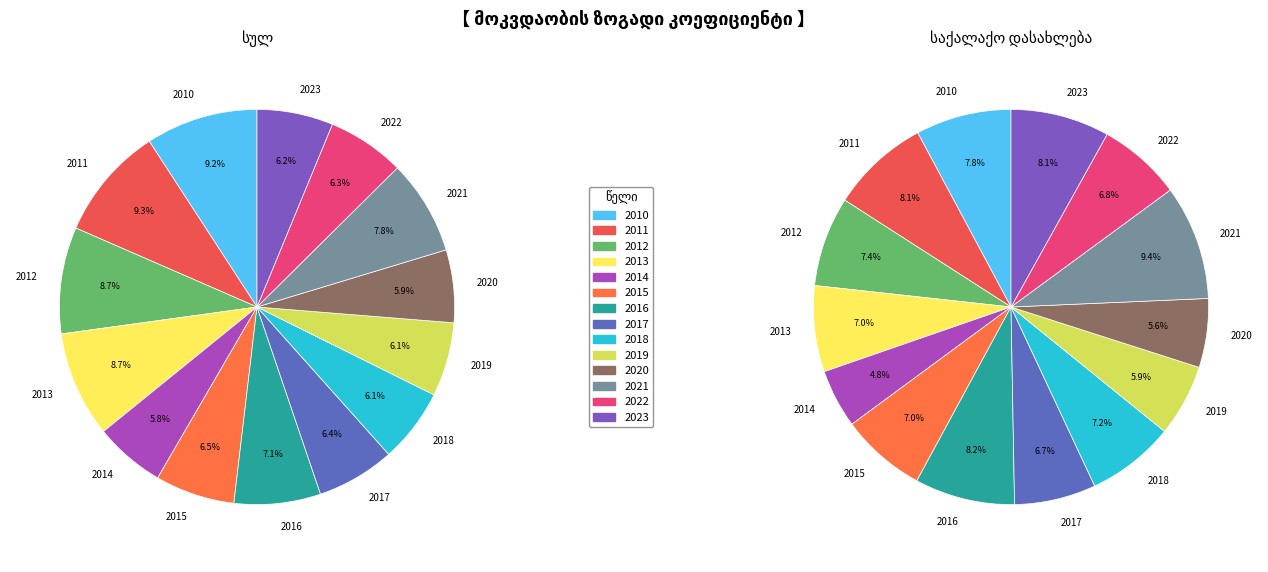

Which category has the biggest portion of the pie?

2011